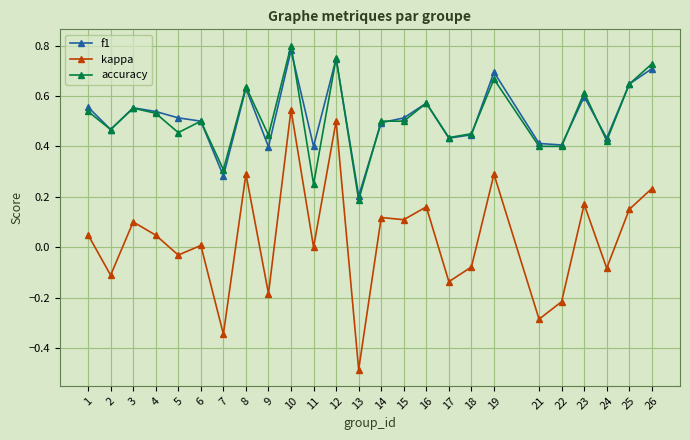

Is the value of kappa at 13 greater than the value of f1 at 3?

No